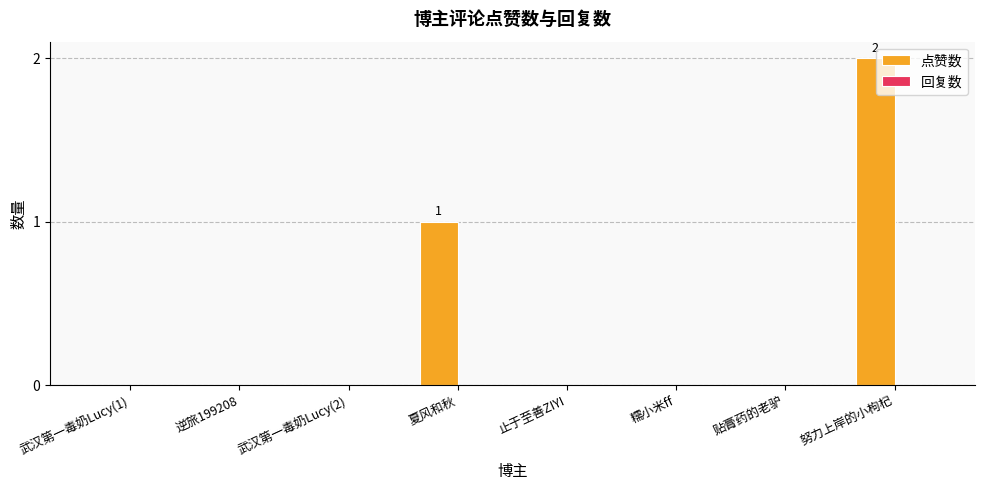

Reading left to right, extract all data points from this chart.

武汉第一毒奶Lucy(1)=0	逆旅199208=0	武汉第一毒奶Lucy(2)=0	夏风和秋=1	止于至善ZIYI=0	糯小米ff=0	贴膏药的老驴=0	努力上岸的小枸杞=2